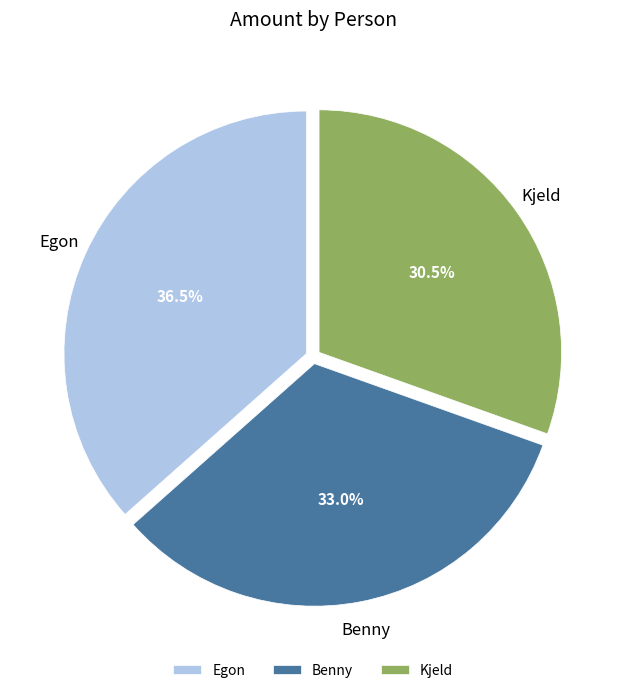

To the nearest percent, what portion does Benny represent?

33%